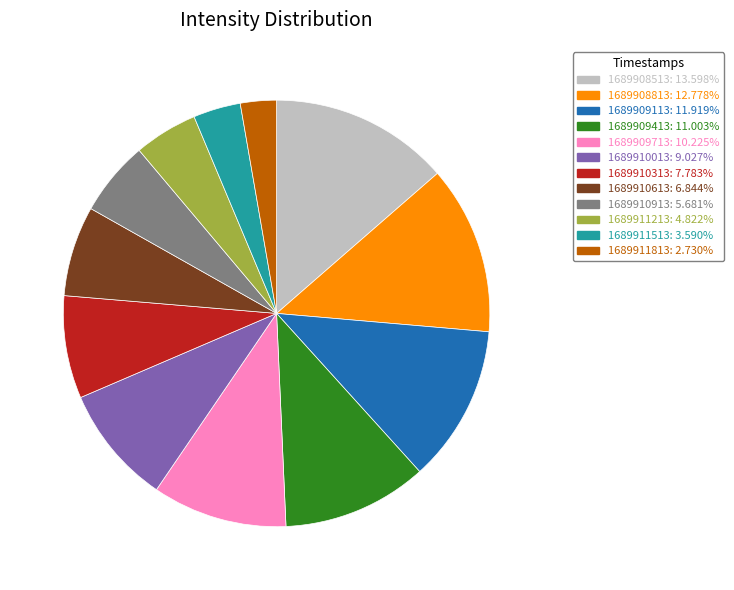

How many slices are in this pie chart?

12